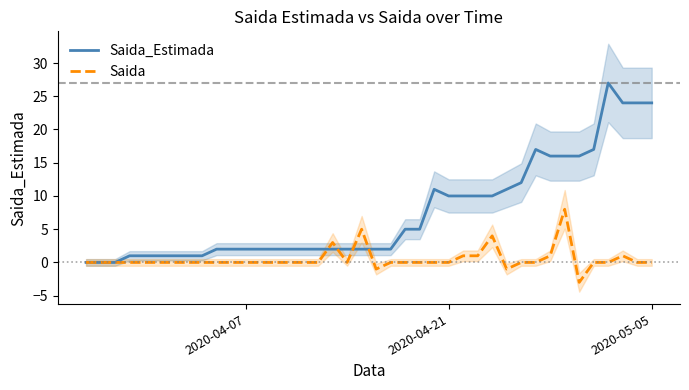

True or false: Saida_Estimada has a value of 24 at 2020-05-05.

True